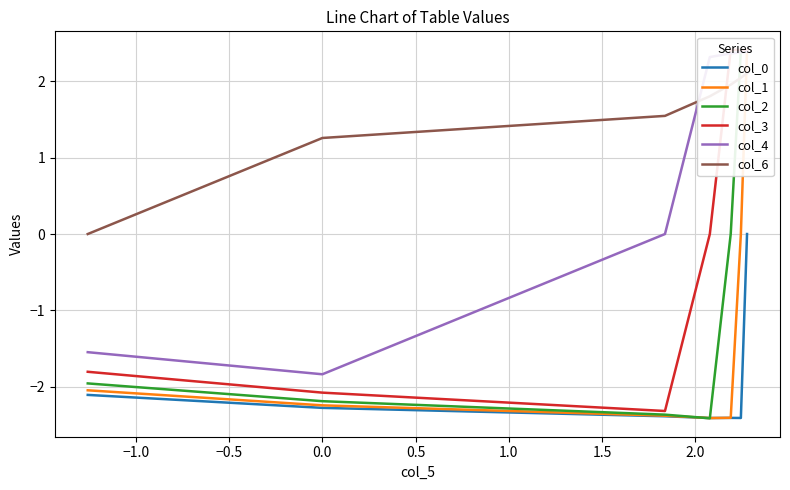

Reading right to left, what are all the values shown in this chart?

col_0: -2.1	-2.3	-2.4	-2.4	-2.4	-2.4	0.0
col_1: -2.0	-2.2	-2.4	-2.4	-2.4	0.0	2.4
col_2: -2.0	-2.2	-2.4	-2.4	0.0	2.4	2.4
col_3: -1.8	-2.1	-2.3	0.0	2.4	2.4	2.4
col_4: -1.5	-1.8	0.0	2.3	2.4	2.4	2.4
col_6: 0.0	1.3	1.5	1.8	2.0	2.0	2.1